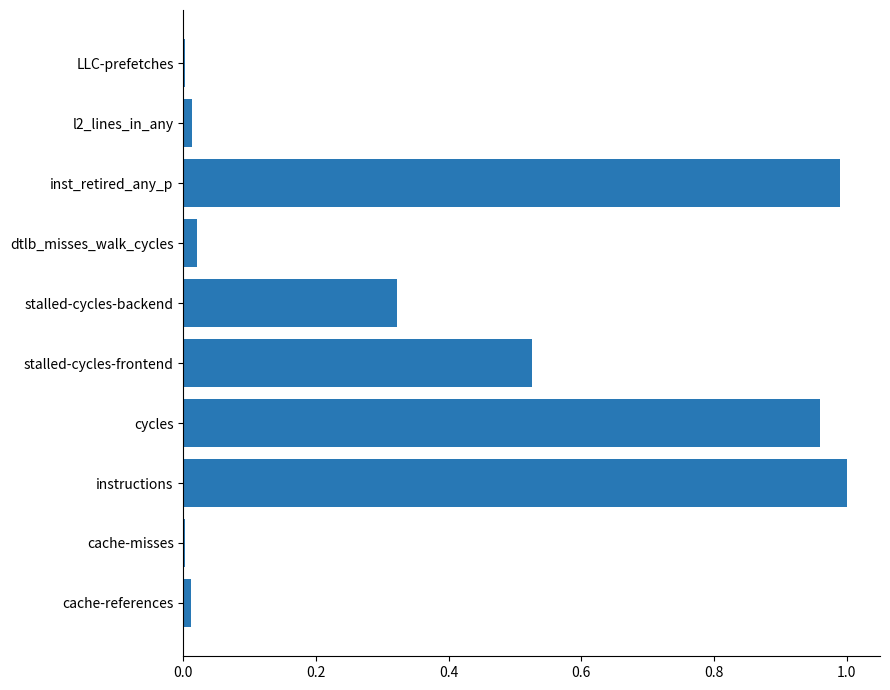

True or false: the data shows 0.1 at stalled-cycles-backend.

False